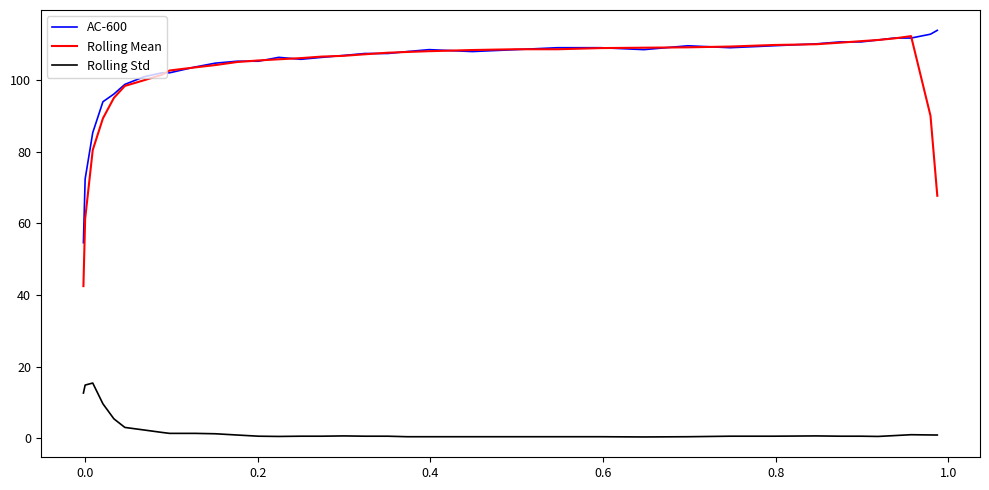

Which series has the largest range (max minus min)?

Rolling Mean